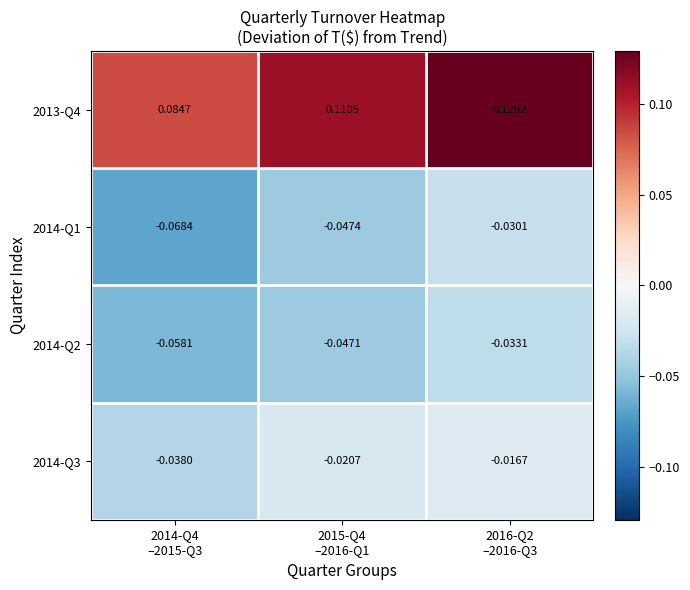

Which series has the largest range (max minus min)?

2013-Q4